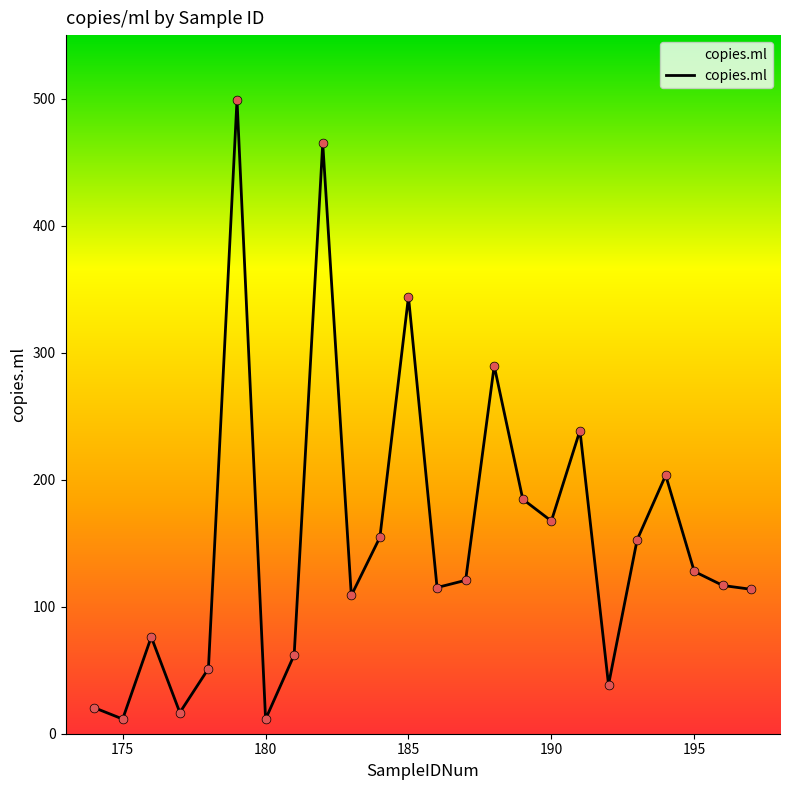

What is the difference between the maximum and minimum values?

487.7